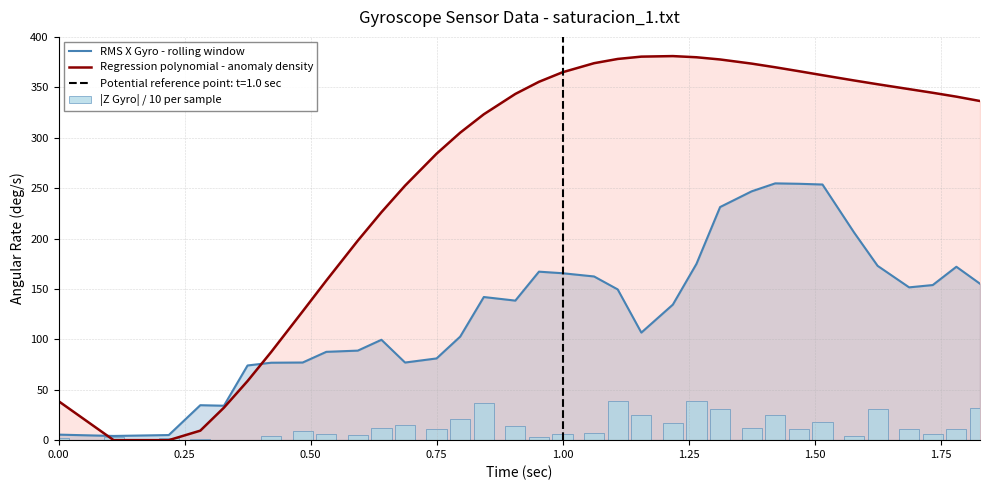

Which category has the highest value in the |Z Gyro| / 10 per sample series?

1.25